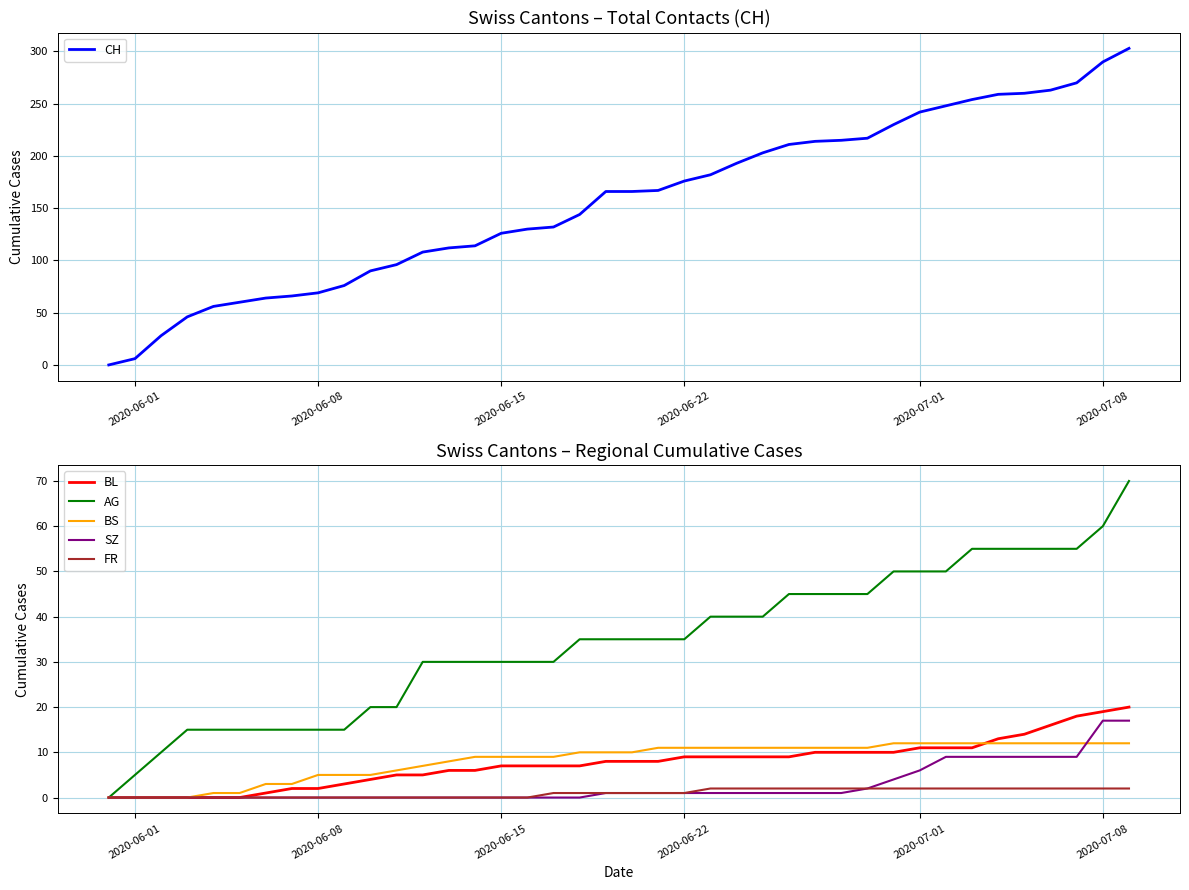

Which series has the largest range (max minus min)?

CH